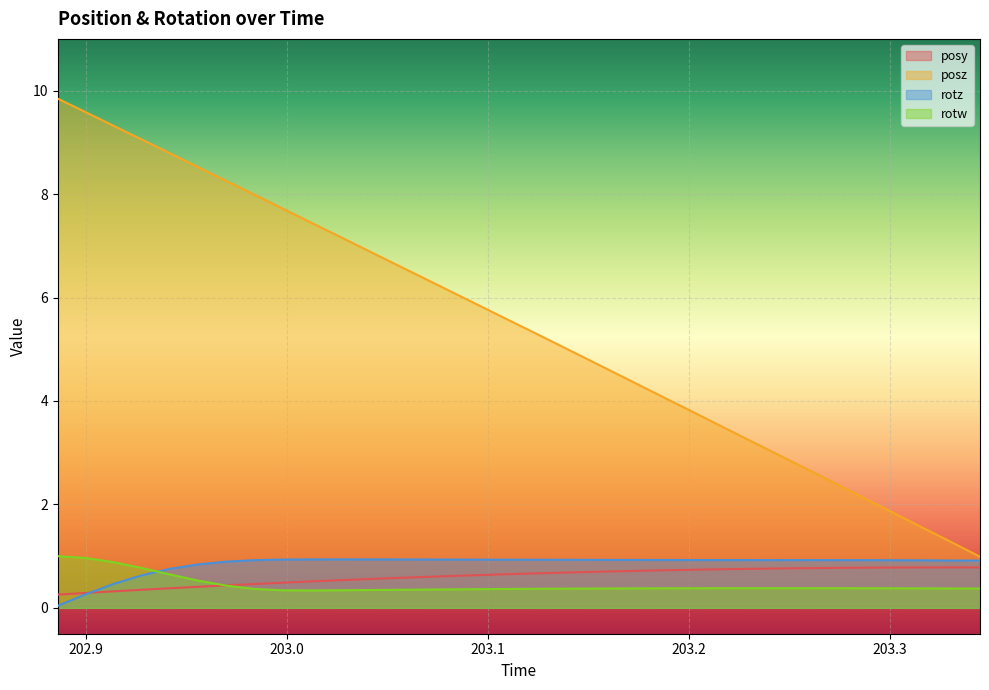

Which category has the lowest value in the rotw series?

203.0117